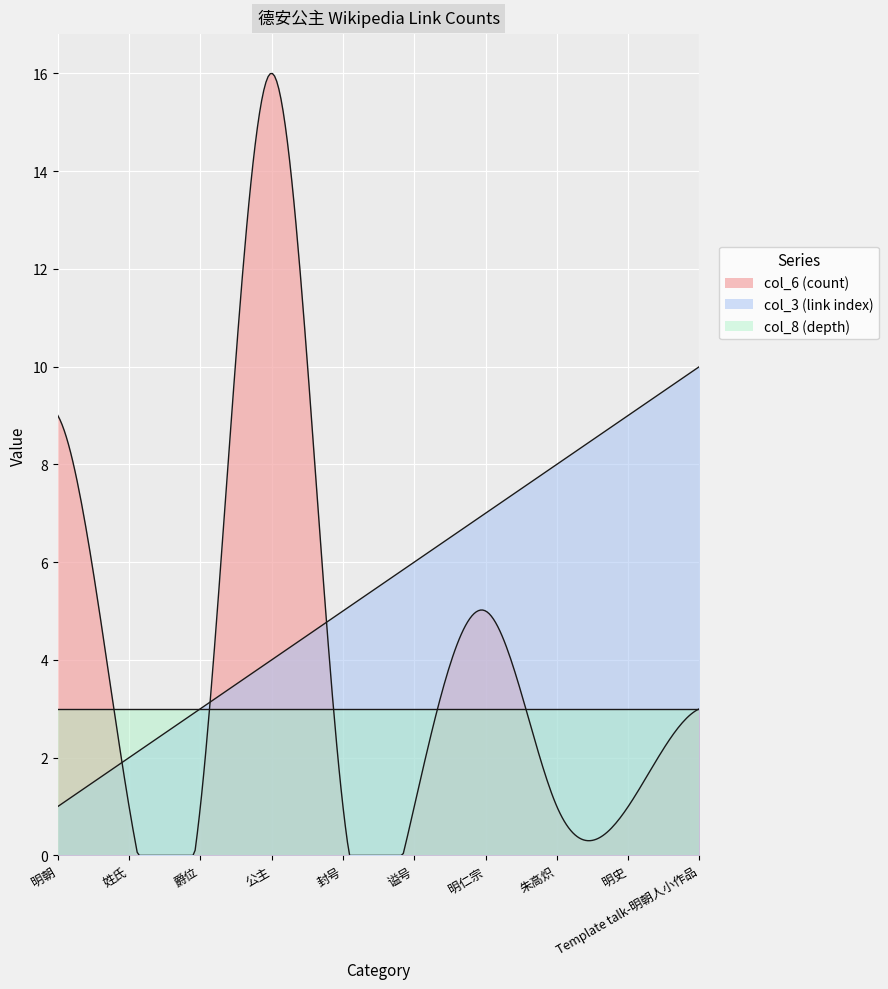

What is the difference between the highest and lowest values at 明仁宗?

4